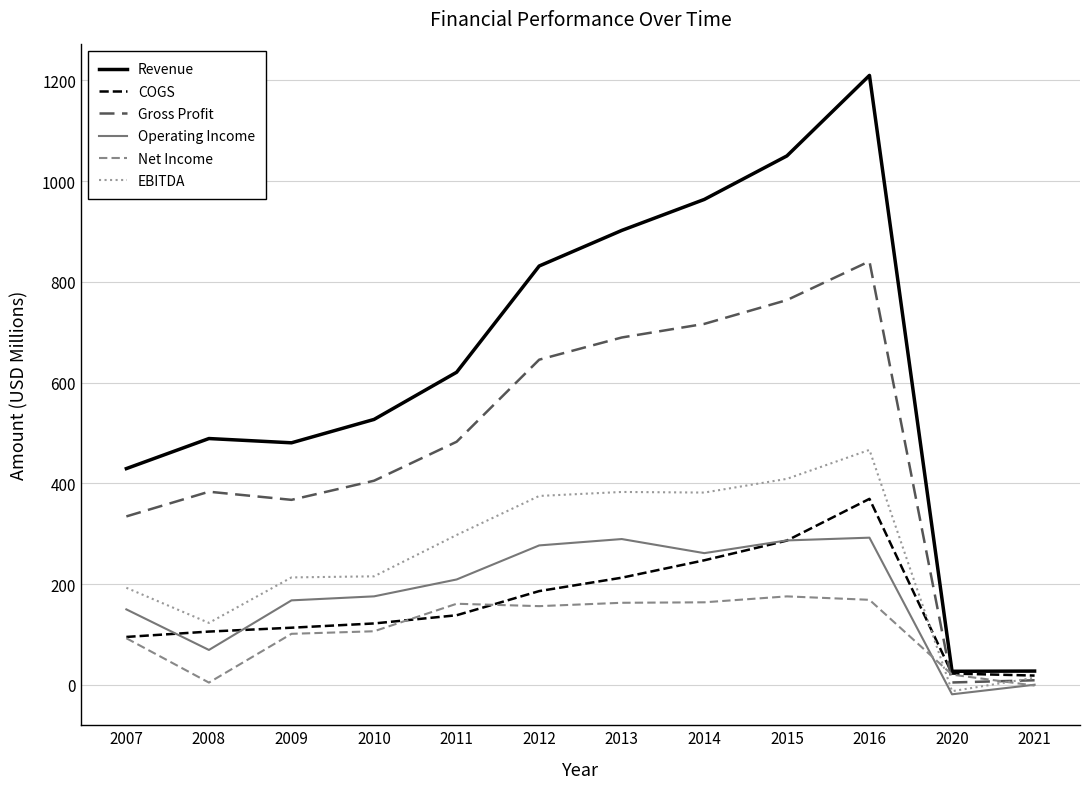

What is the difference between the maximum and second lowest values in the Net Income series?

171.2